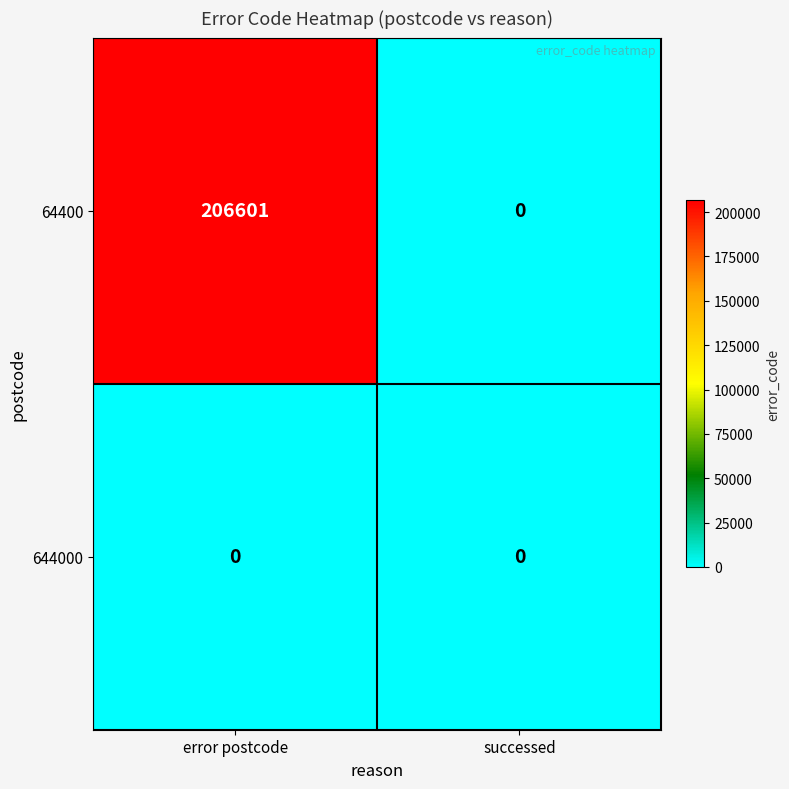

Which series has the largest total across all categories?

64400